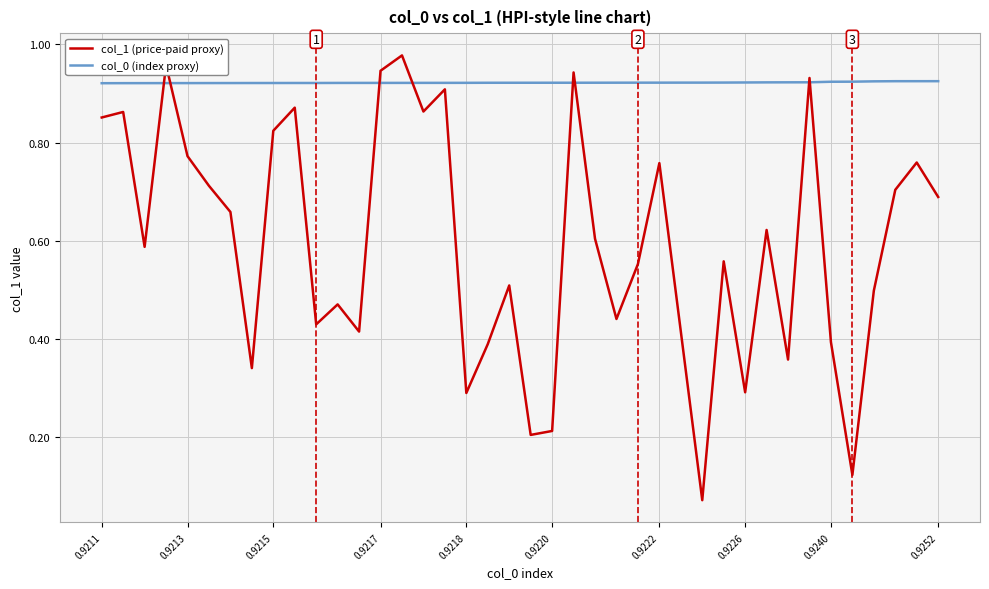

What are all the series names shown in the legend?

col_1 (price-paid proxy), col_0 (index proxy)